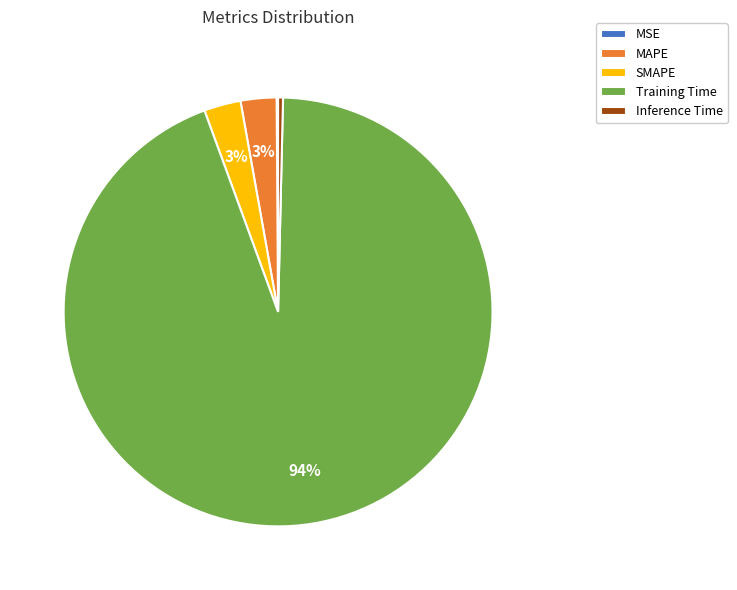

To the nearest percent, what is the difference between the Training Time and MAPE slice percentages?

91%